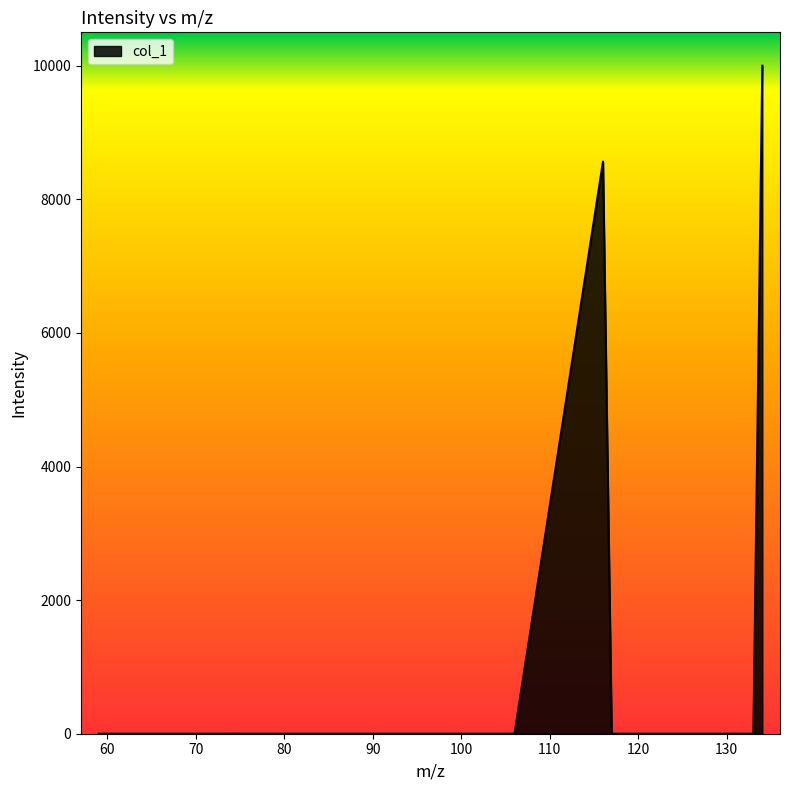

What is the difference between the maximum and minimum values?

10000.0